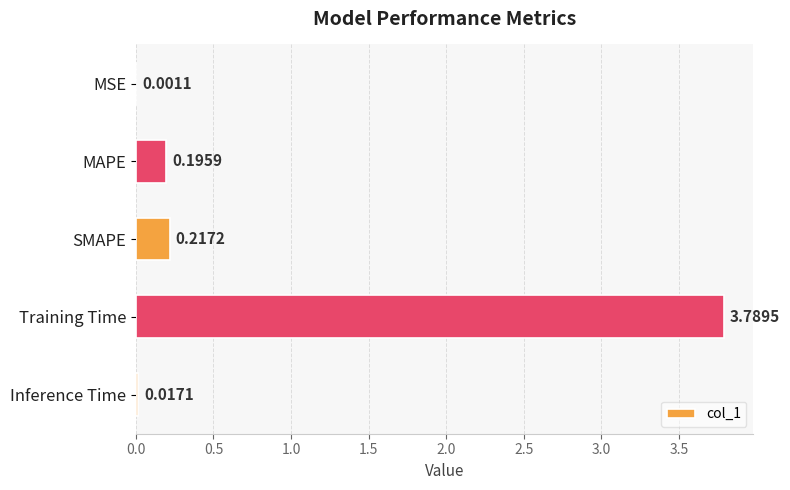

What is the sum of the values at Training Time and SMAPE?

4.0